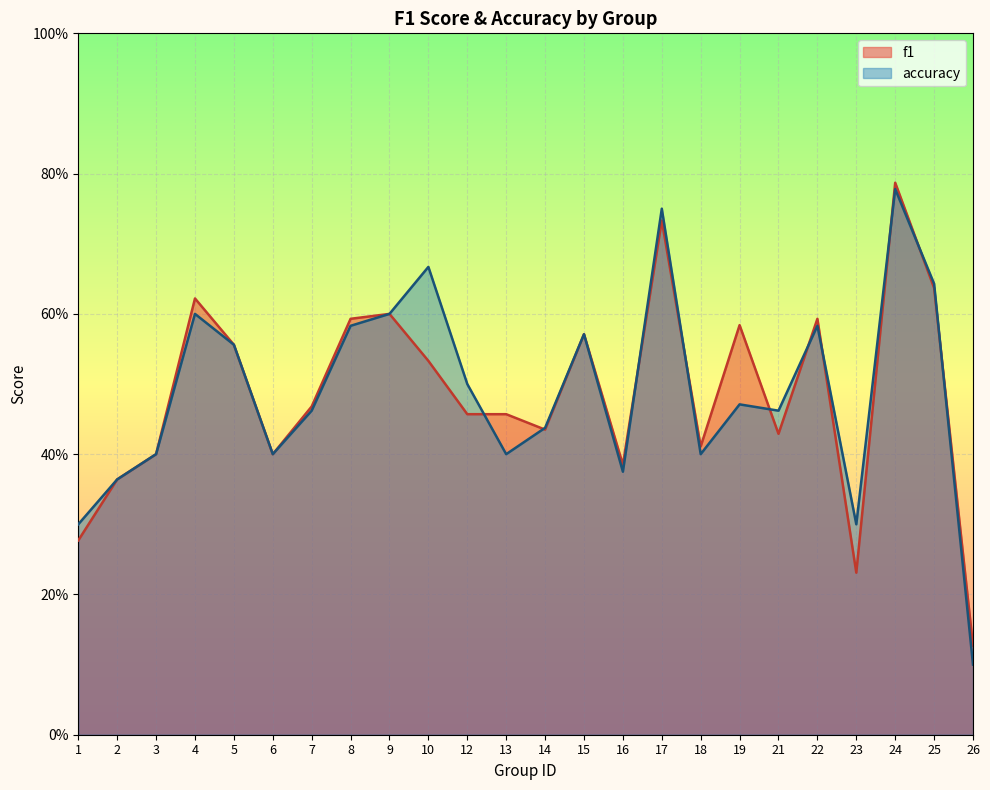

What are all the series names shown in the legend?

f1, accuracy